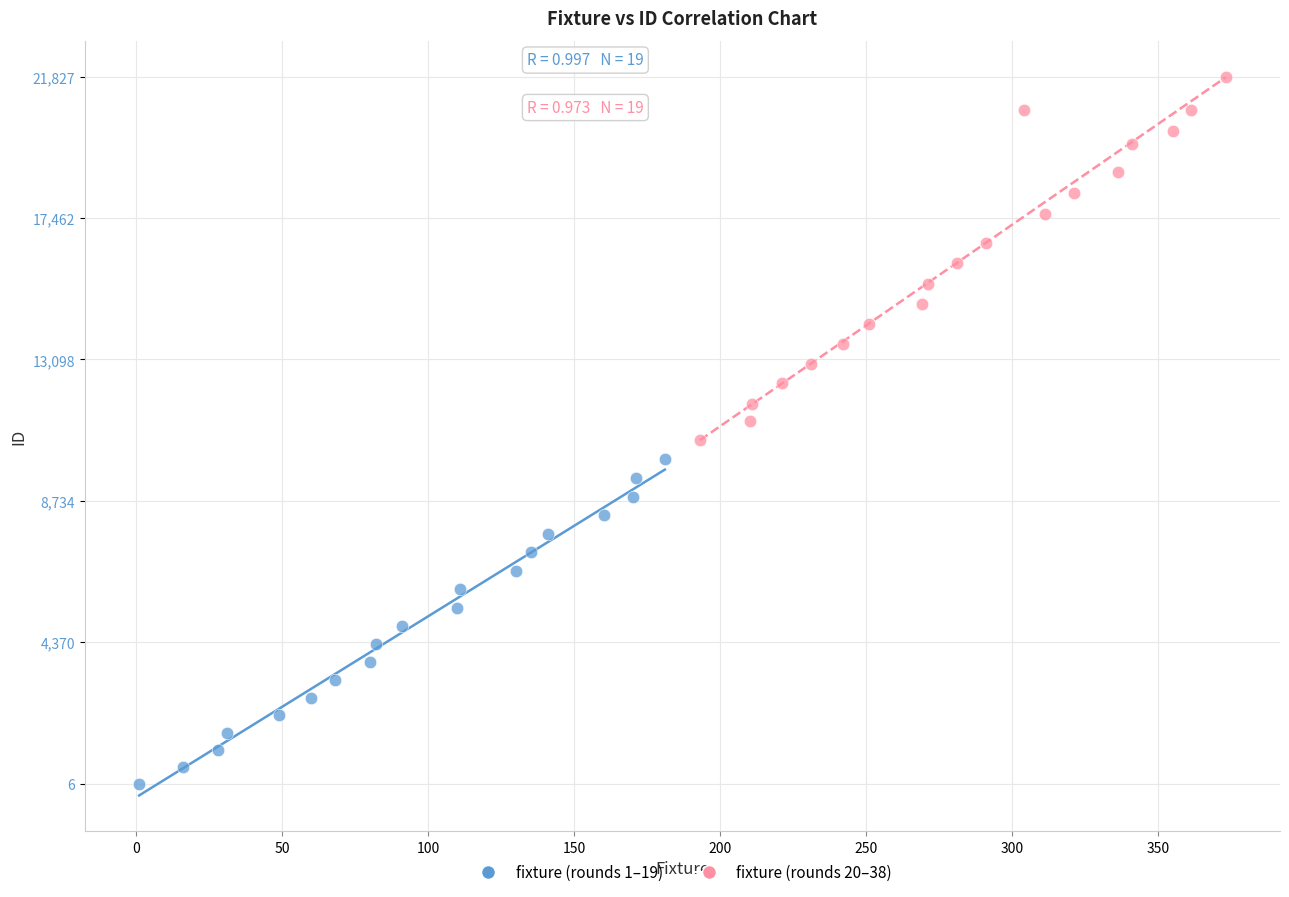

Which series contains the highest Y value?

fixture (rounds 20–38)